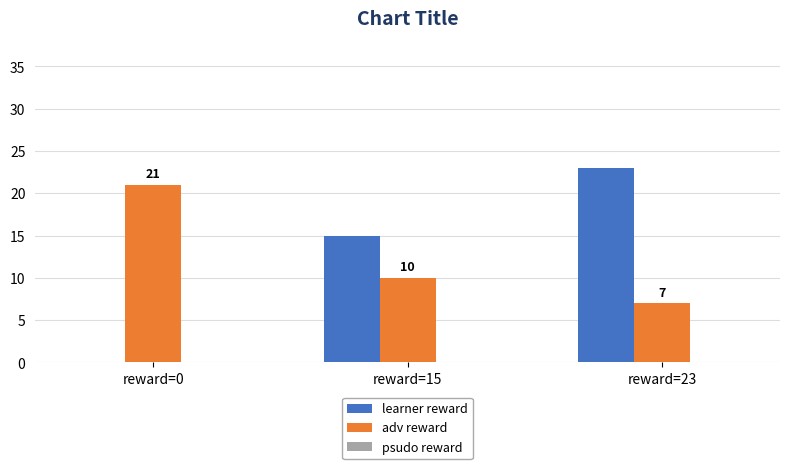

What is the spread (max minus min) of values at reward=0?

21